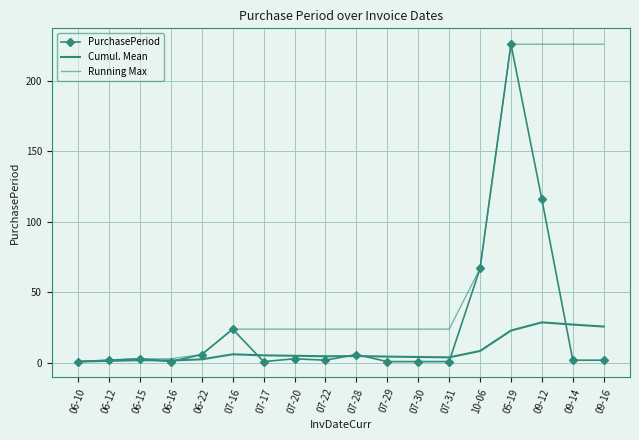

What are all the series names shown in the legend?

PurchasePeriod, Cumul. Mean, Running Max